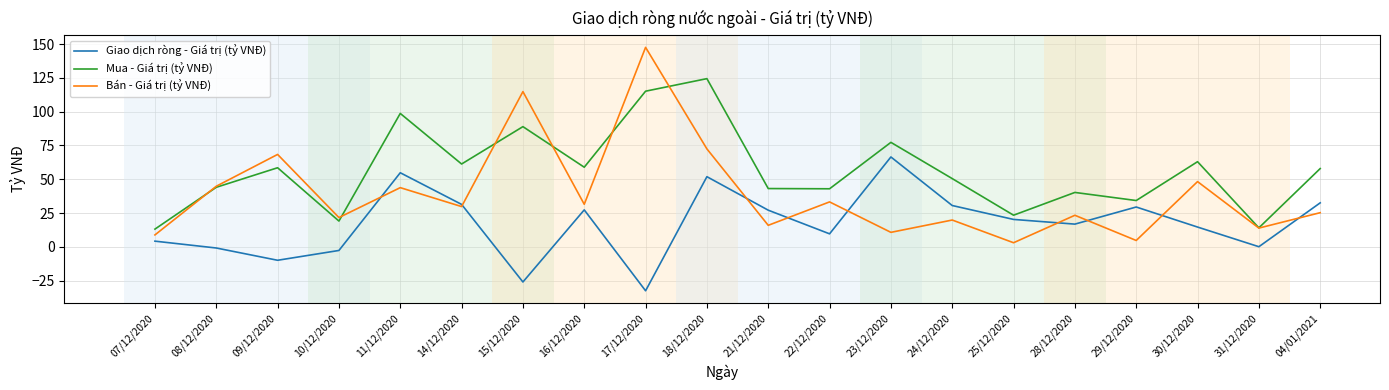

How many interior local valleys does the Mua - Giá trị (tỷ VNĐ) series have?

7